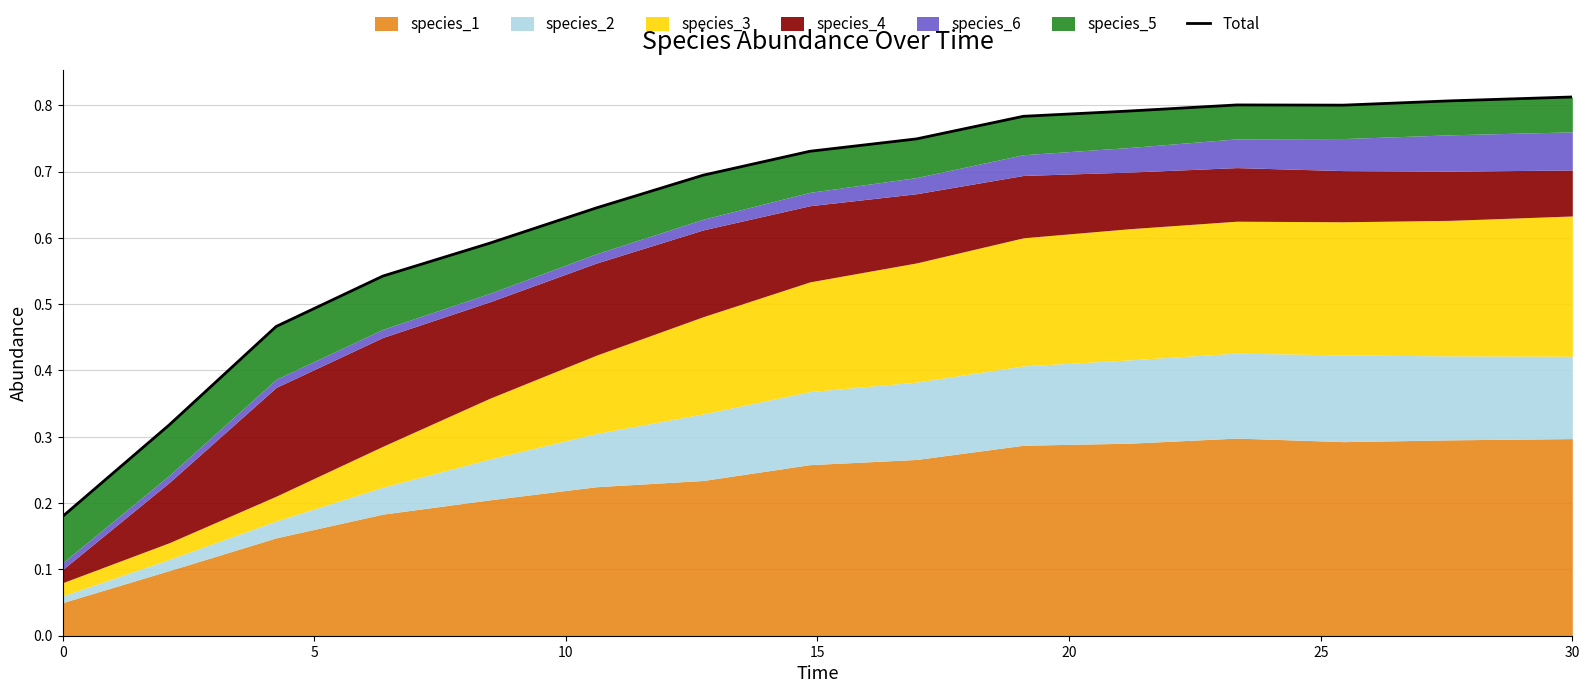

What is the greatest value displayed?

0.8